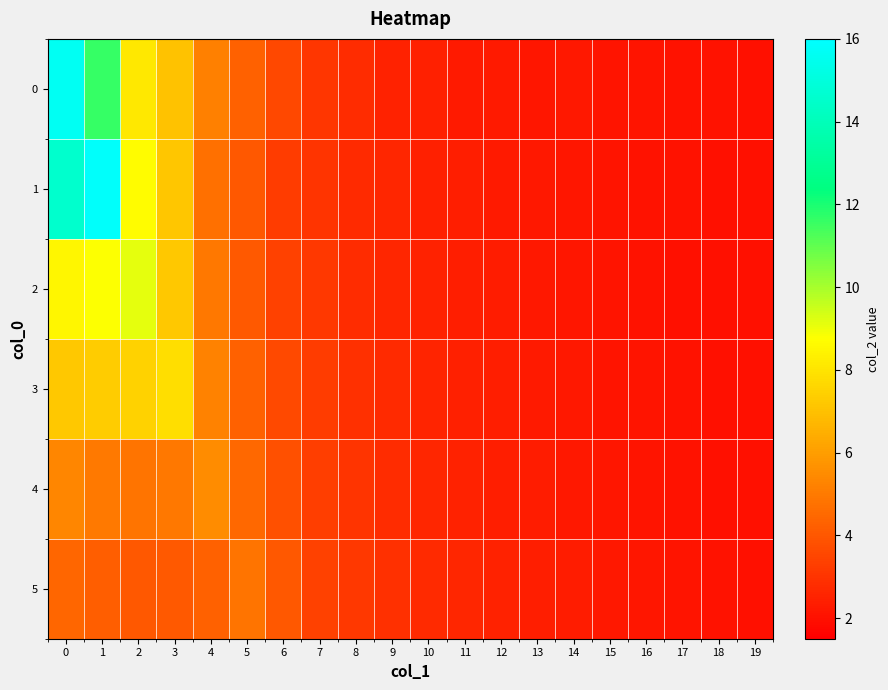

Reading right to left, transcribe all the data shown in this chart.

0: 19=2.0	18=2.0	17=2.0	16=2.1	15=2.1	14=2.2	13=2.2	12=2.3	11=2.3	10=2.4	9=2.5	8=2.8	7=3.0	6=3.6	5=4.3	4=5.1	3=7.0	2=8.1	1=11.6	0=15.6
1: 19=2.0	18=2.0	17=2.0	16=2.1	15=2.1	14=2.2	13=2.2	12=2.3	11=2.4	10=2.4	9=2.6	8=2.7	7=3.0	6=3.2	5=4.0	4=4.7	3=7.1	2=8.7	1=15.9	0=14.6
2: 19=2.0	18=2.0	17=2.0	16=2.0	15=2.1	14=2.1	13=2.2	12=2.3	11=2.4	10=2.5	9=2.6	8=2.8	7=3.1	6=3.4	5=4.1	4=4.9	3=7.2	2=9.1	1=8.8	0=8.5
3: 19=2.0	18=2.0	17=2.0	16=2.1	15=2.1	14=2.2	13=2.2	12=2.4	11=2.5	10=2.5	9=2.7	8=2.9	7=3.2	6=3.6	5=4.3	4=5.2	3=7.8	2=7.5	1=7.3	0=7.2
4: 19=2.0	18=2.0	17=2.0	16=2.1	15=2.1	14=2.2	13=2.3	12=2.4	11=2.5	10=2.6	9=2.8	8=3.0	7=3.3	6=3.8	5=4.5	4=5.5	3=4.9	2=4.8	1=5.0	0=5.3
5: 19=2.0	18=2.0	17=2.1	16=2.1	15=2.2	14=2.3	13=2.4	12=2.5	11=2.6	10=2.7	9=2.9	8=3.1	7=3.4	6=4.0	5=4.8	4=4.3	3=4.1	2=4.0	1=4.2	0=4.4